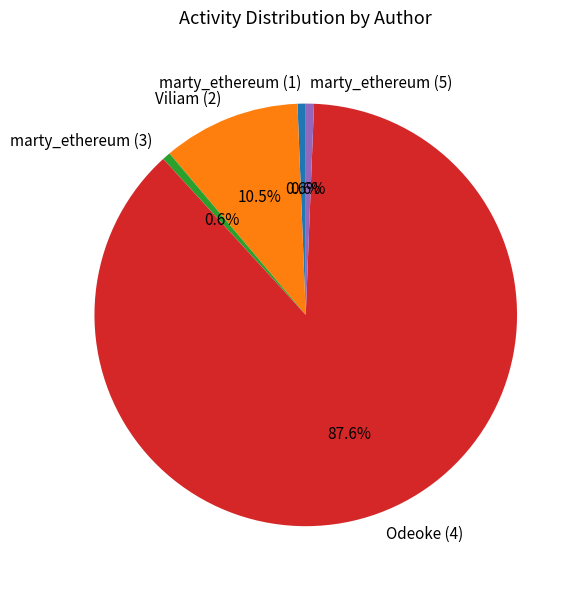

How many segments does this pie chart have?

5